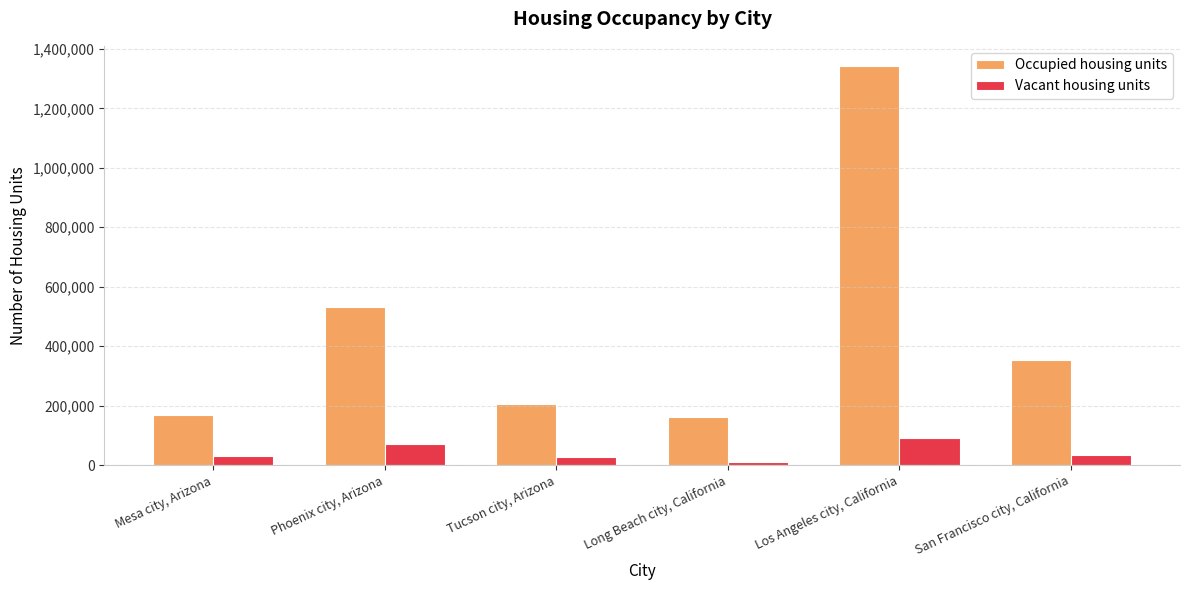

At which label is Occupied housing units closest to 752477?

Phoenix city, Arizona